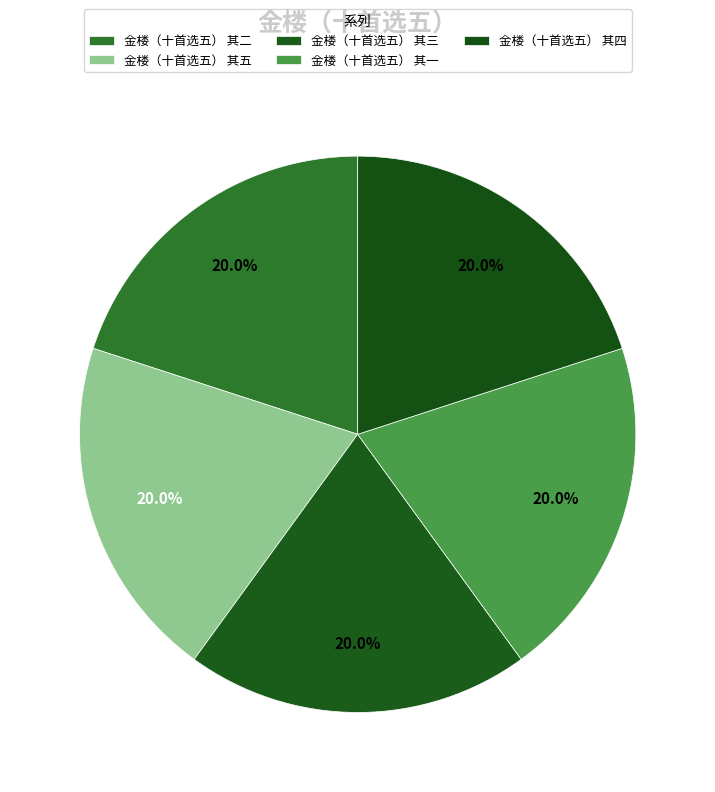

How many slices are in this pie chart?

5